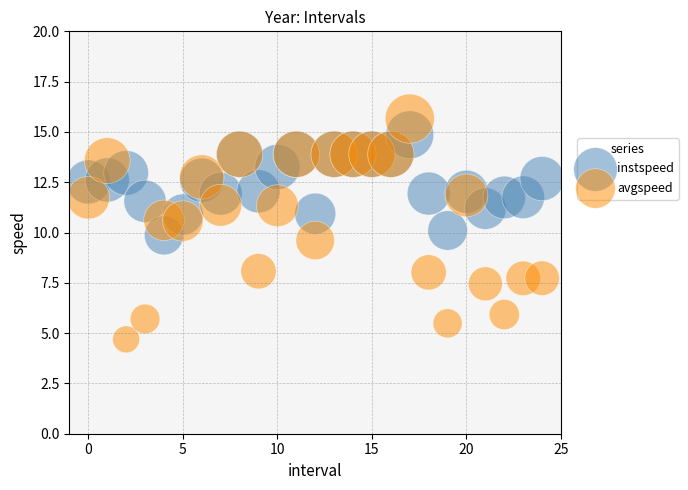

Which series contains the lowest Y value?

avgspeed